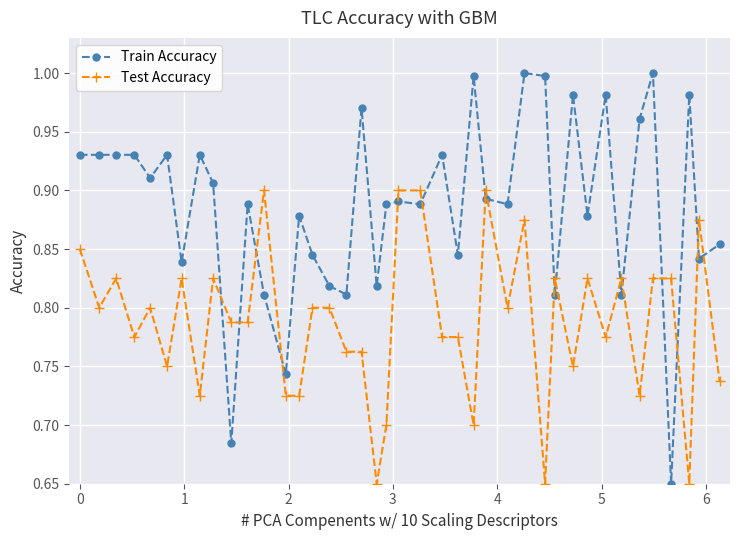

What is the sum of all Test Accuracy values?

31.5